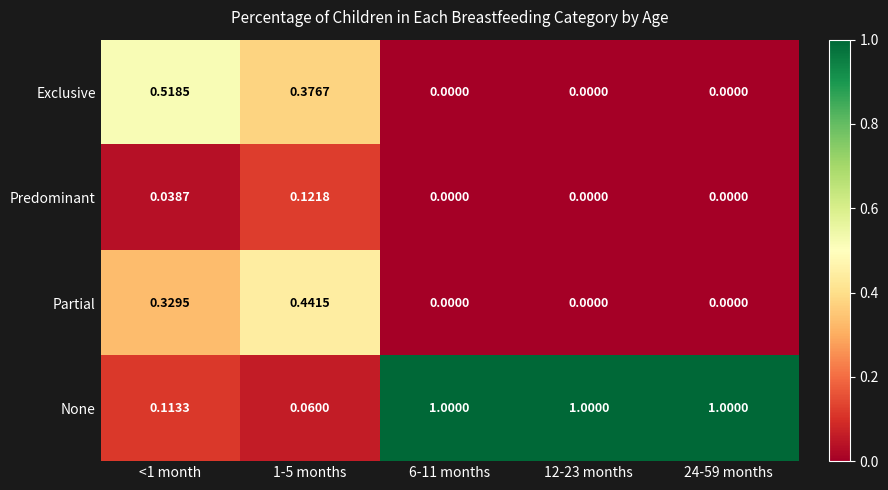

What is the total value across all series at 1-5 months?

1.0